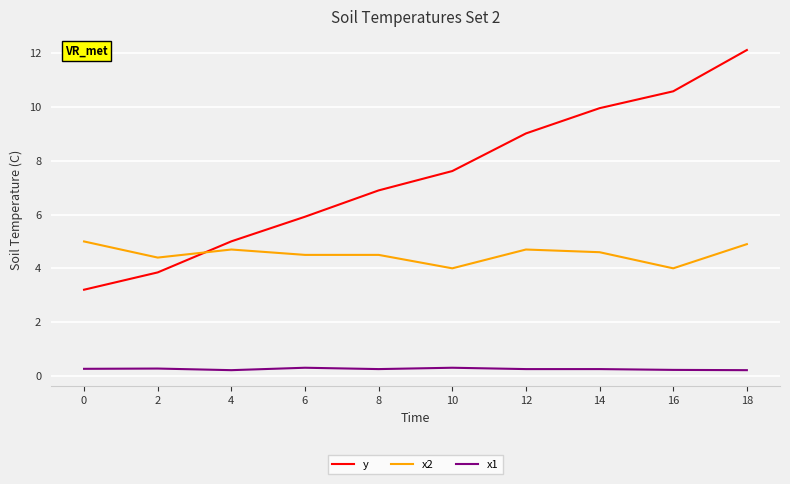

What is the greatest value displayed?

12.1